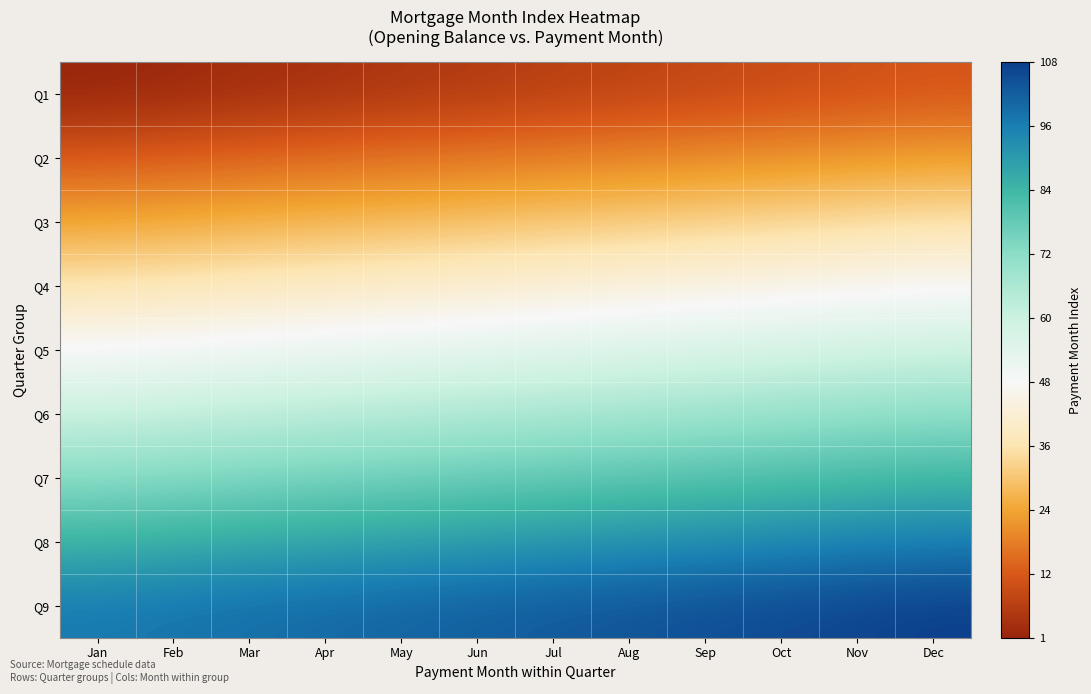

Between Sep and Jul, which is larger?

Sep